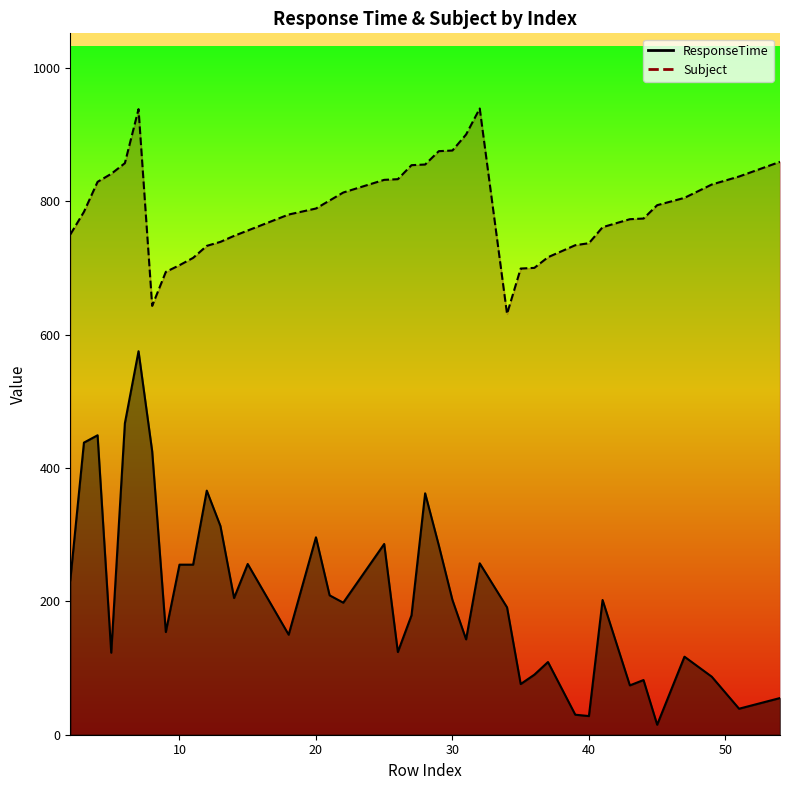

At how many categories does at least one series exceed 481?

40